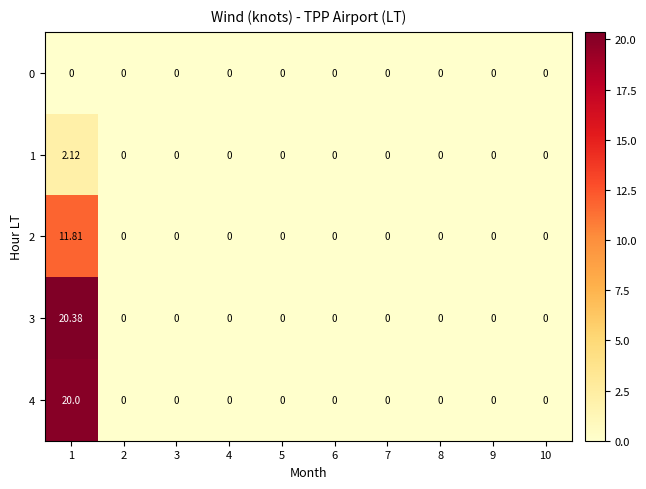

At which category is the sum across all series the highest?

1